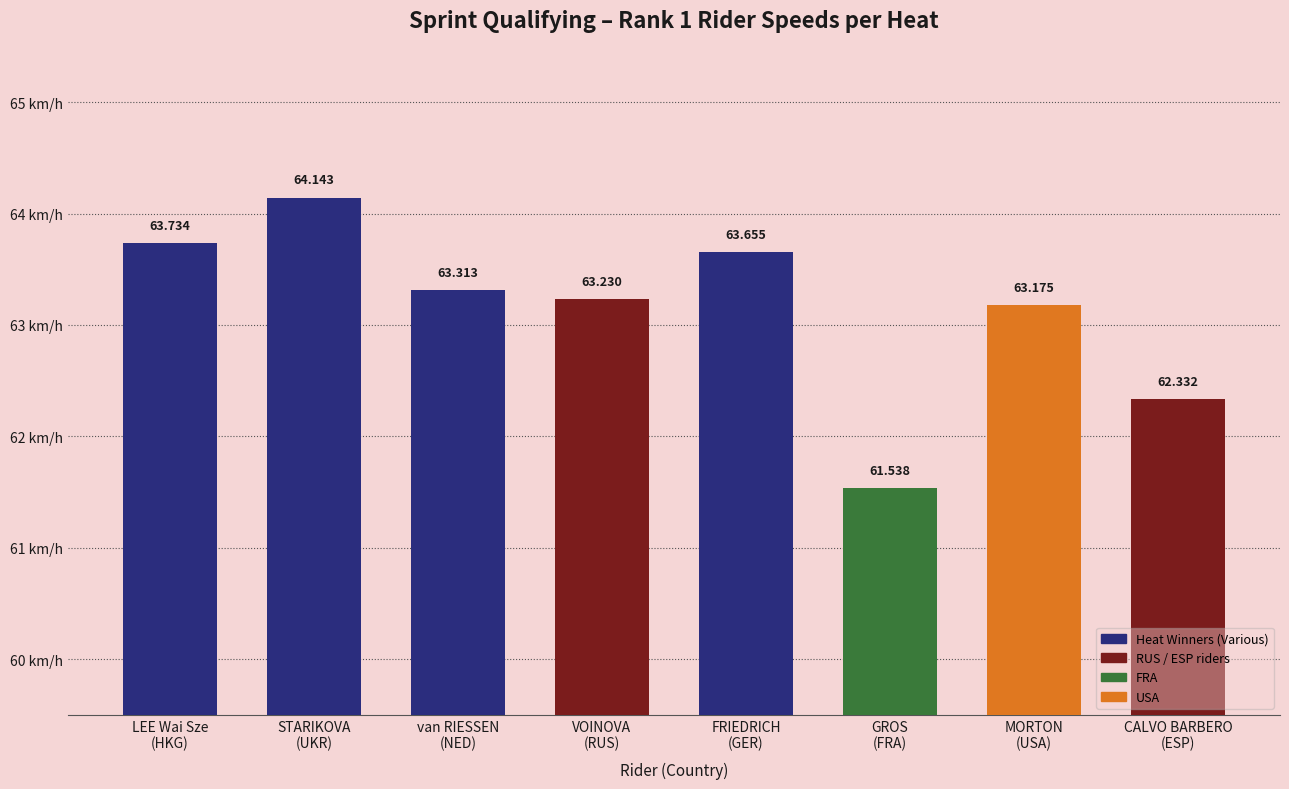

List the labels in order of value, largest first.

STARIKOVA
(UKR), LEE Wai Sze
(HKG), FRIEDRICH
(GER), van RIESSEN
(NED), VOINOVA
(RUS), MORTON
(USA), CALVO BARBERO
(ESP), GROS
(FRA)